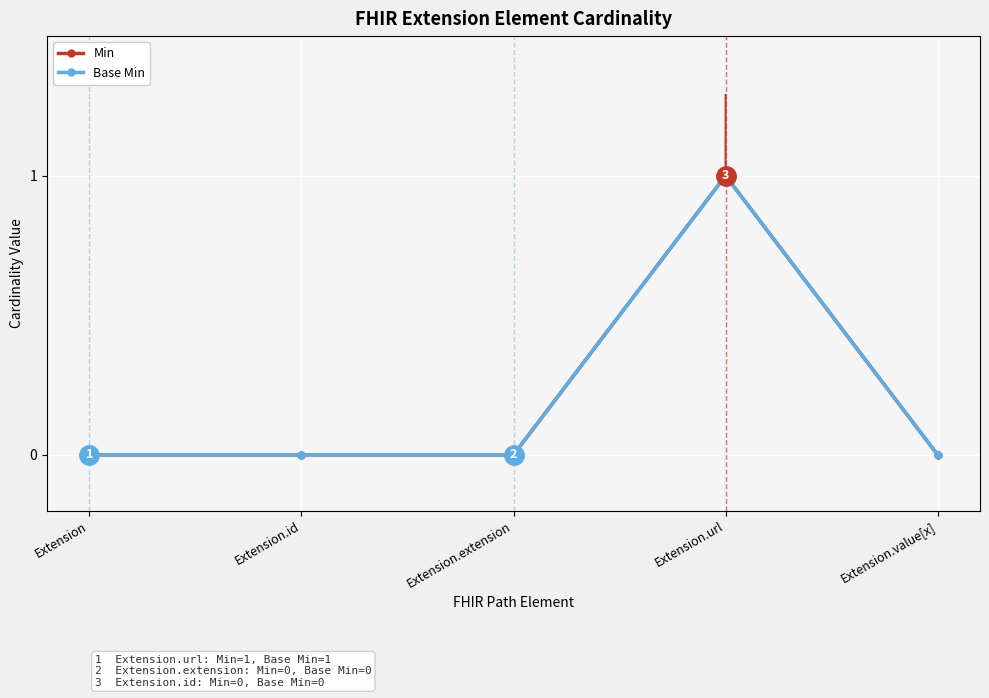

Does the chart have visible grid lines?

Yes